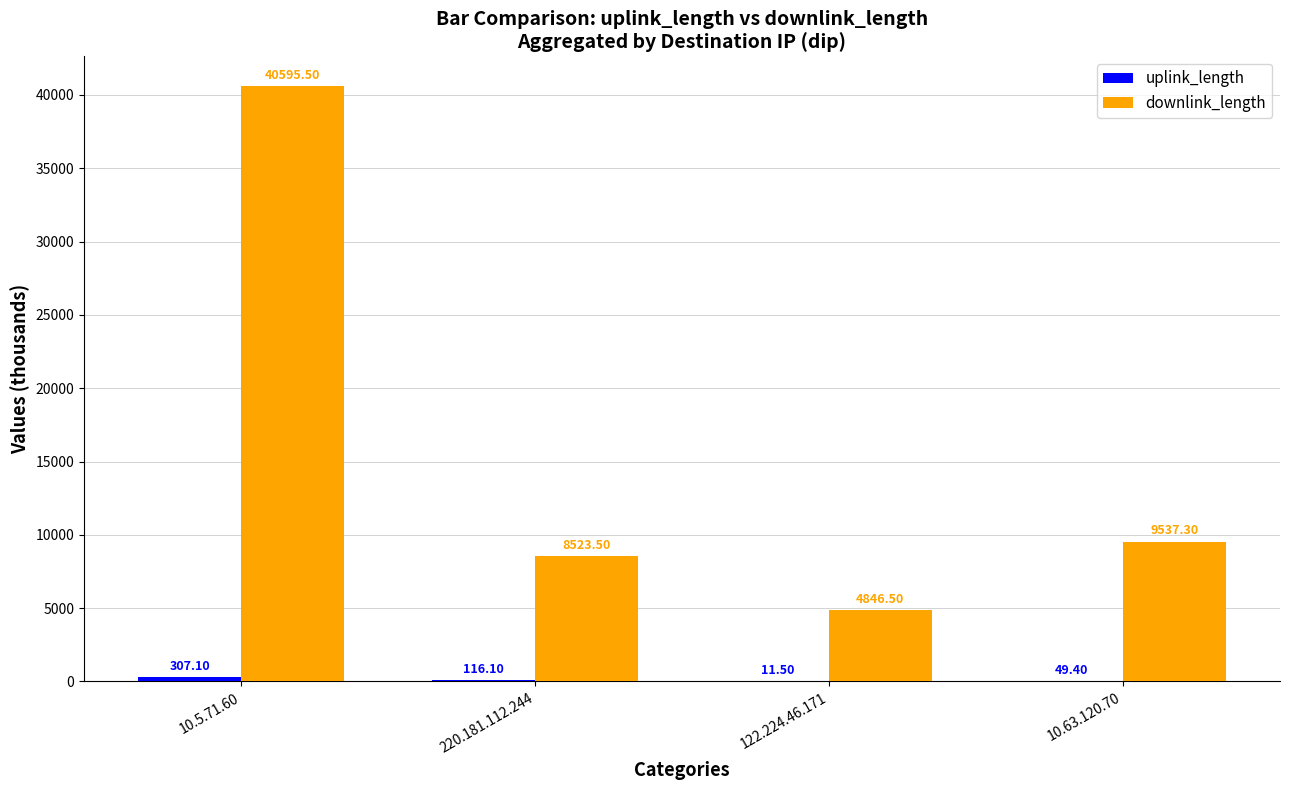

What is the total value across all series at 122.224.46.171?

4858.0